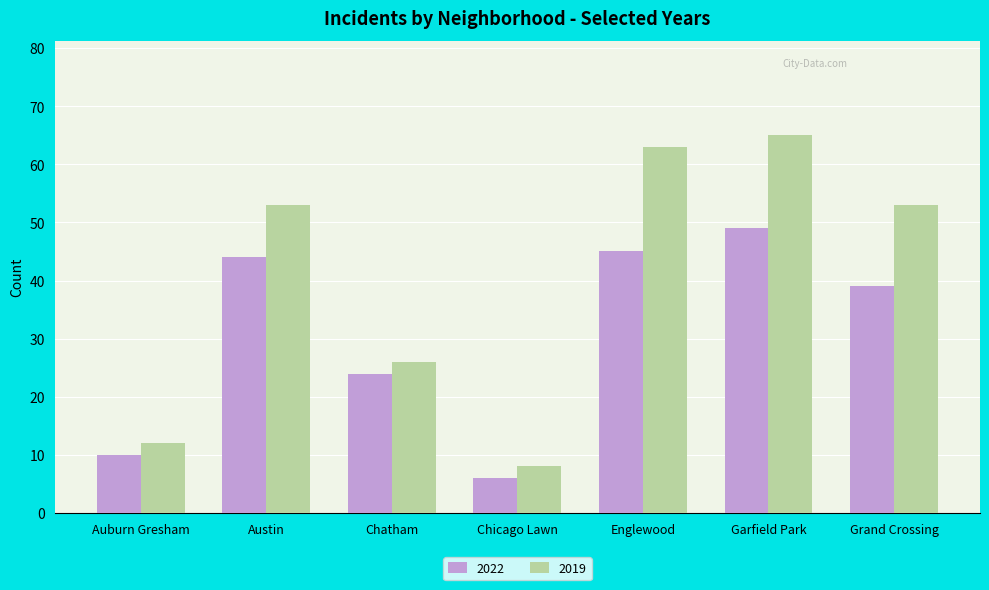

What is the smallest value displayed?

6